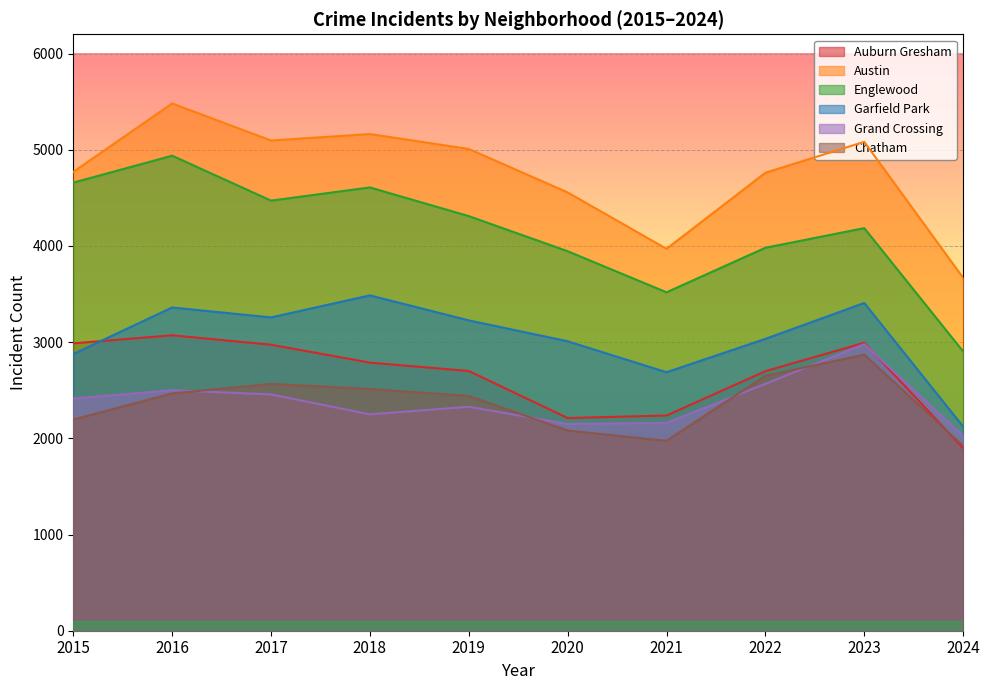

Which category has the highest value across all series?

2016